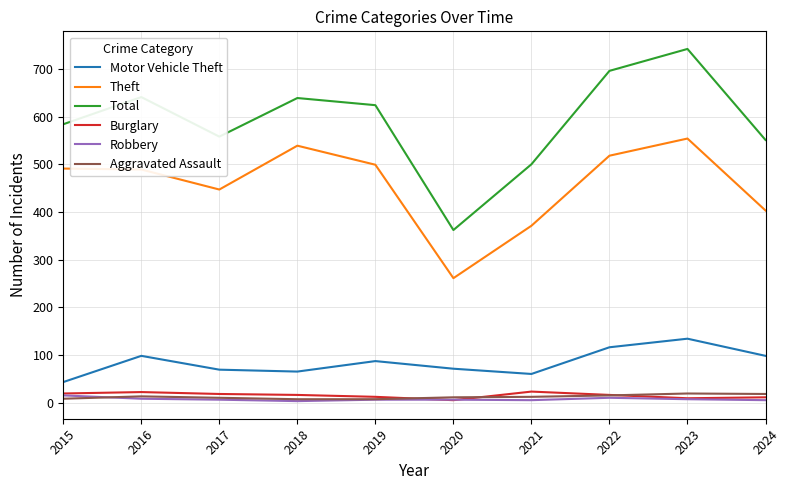

True or false: Motor Vehicle Theft has a value of 116 at 2022.

True